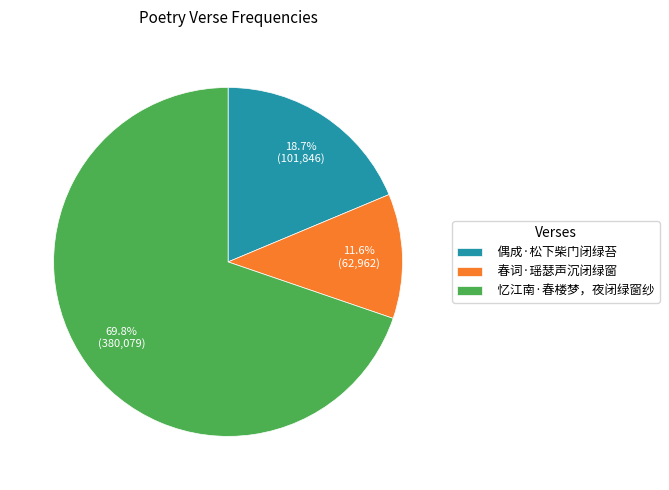

To the nearest percent, what percentage of the pie is 偶成·松下柴门闭绿苔?

19%